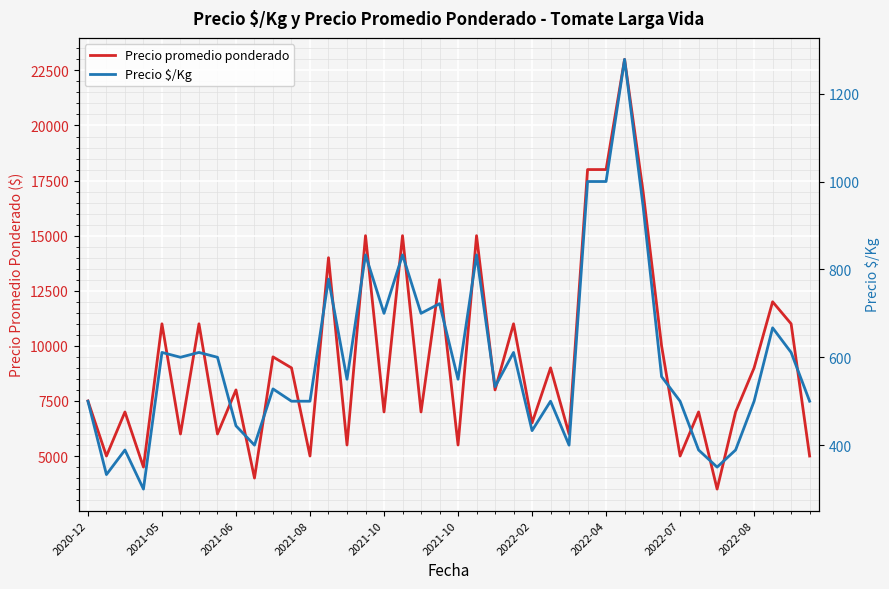

What is the highest value of the Precio promedio ponderado series?

23000